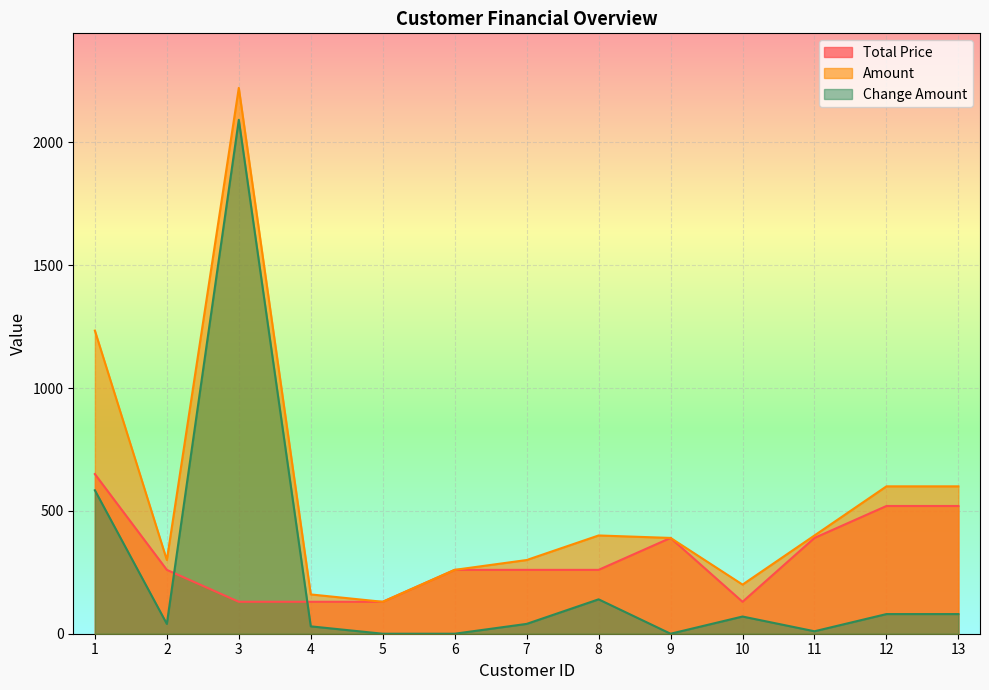

What is the lowest value of the Total Price series?

130